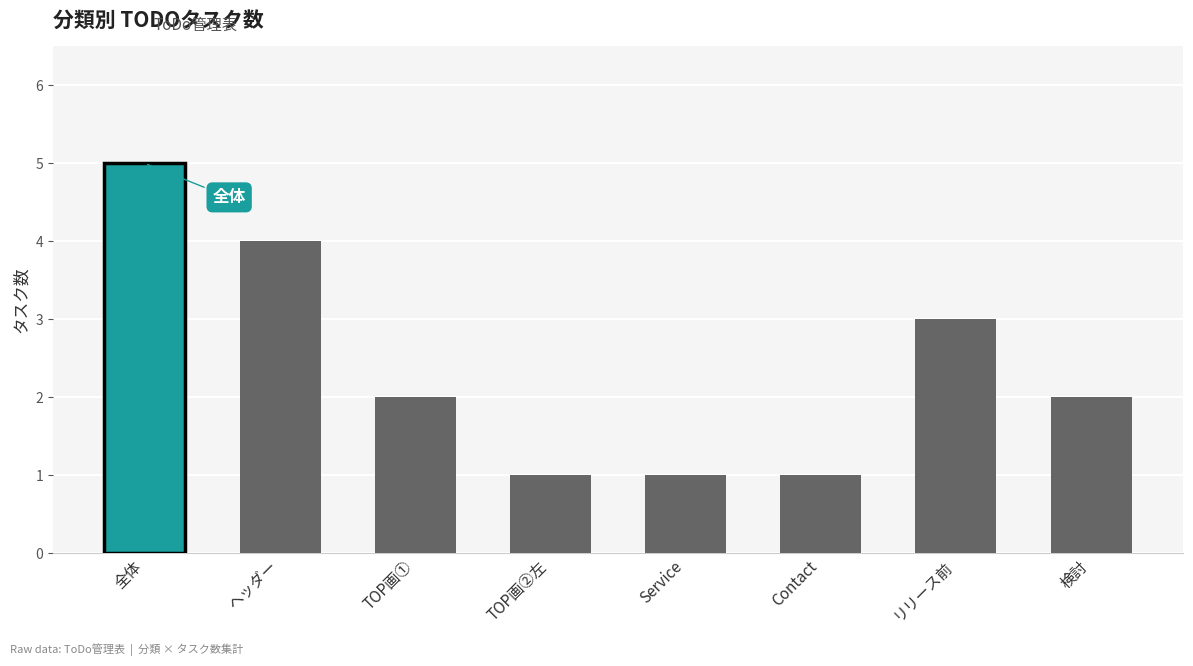

What is the ratio of the value at Service to the value at リリース前?

0.3